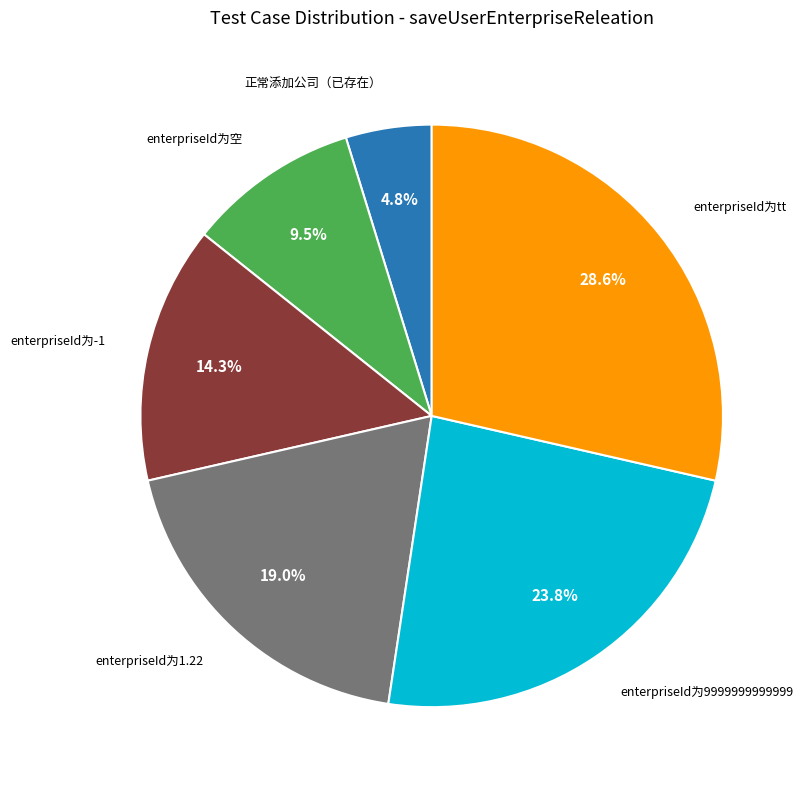

Count the number of slices in the pie.

6